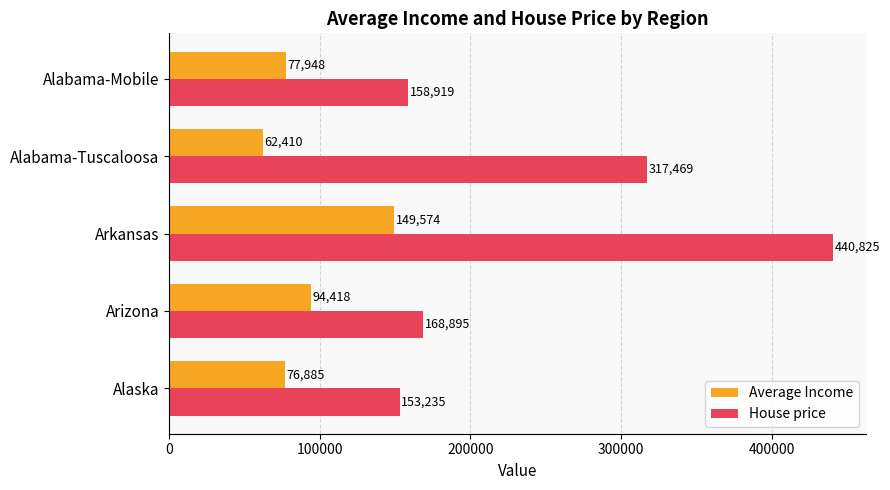

What is the difference between the second highest and minimum values in the House price series?

164234